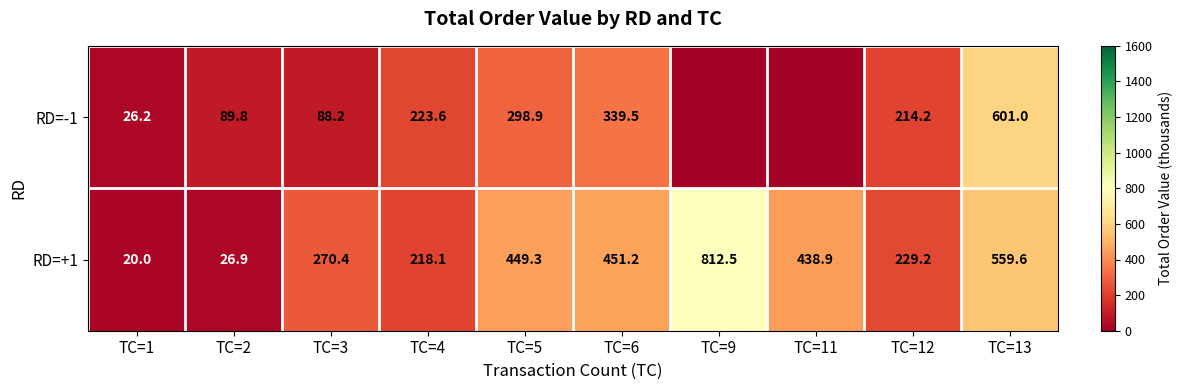

True or false: RD=-1 has a value of 601.0 at TC=13.

True